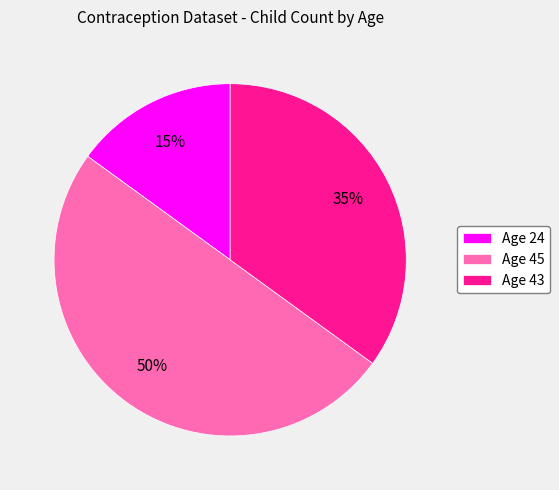

Count the number of slices in the pie.

3